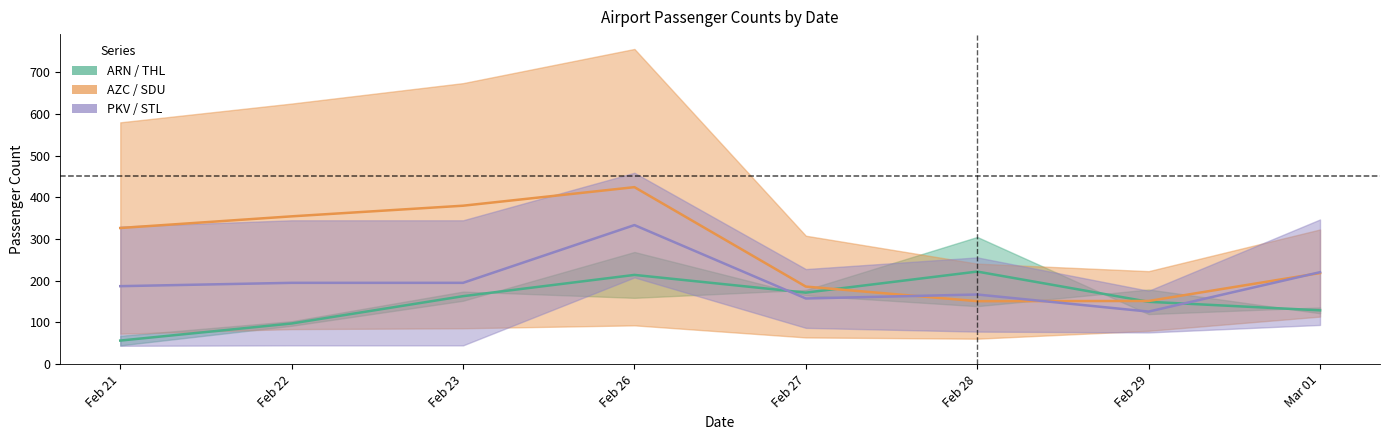

What position from the left is Feb 26?

4